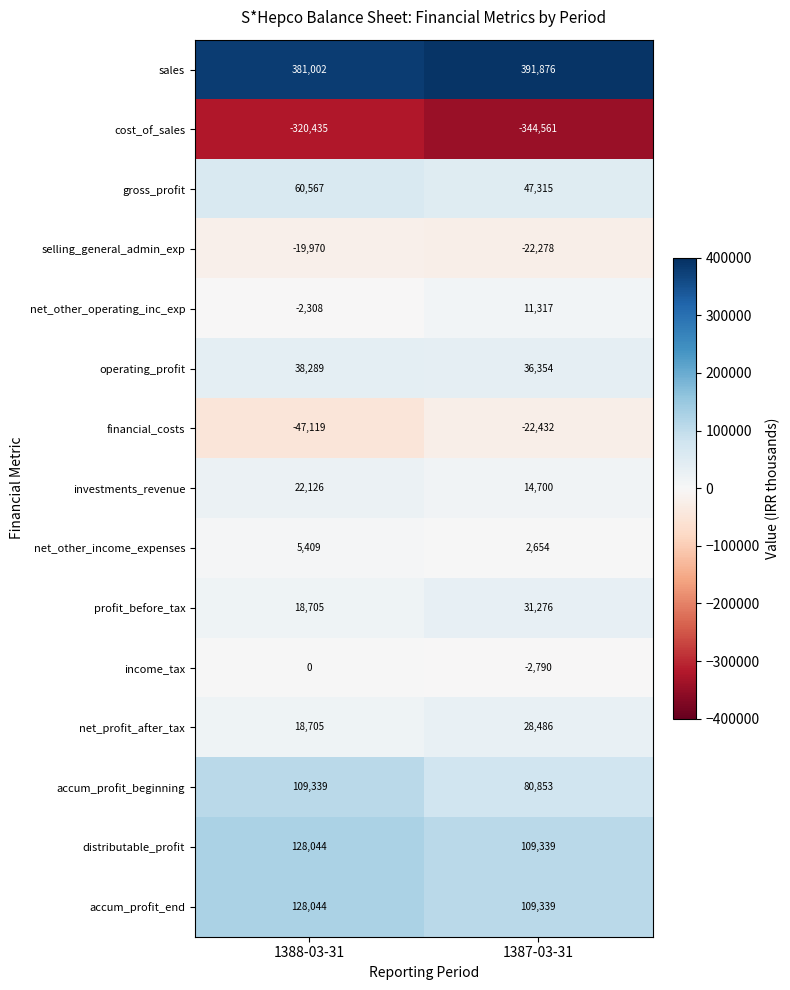

The selling_general_admin_exp series shows -19970 at 1388-03-31. True or false?

True